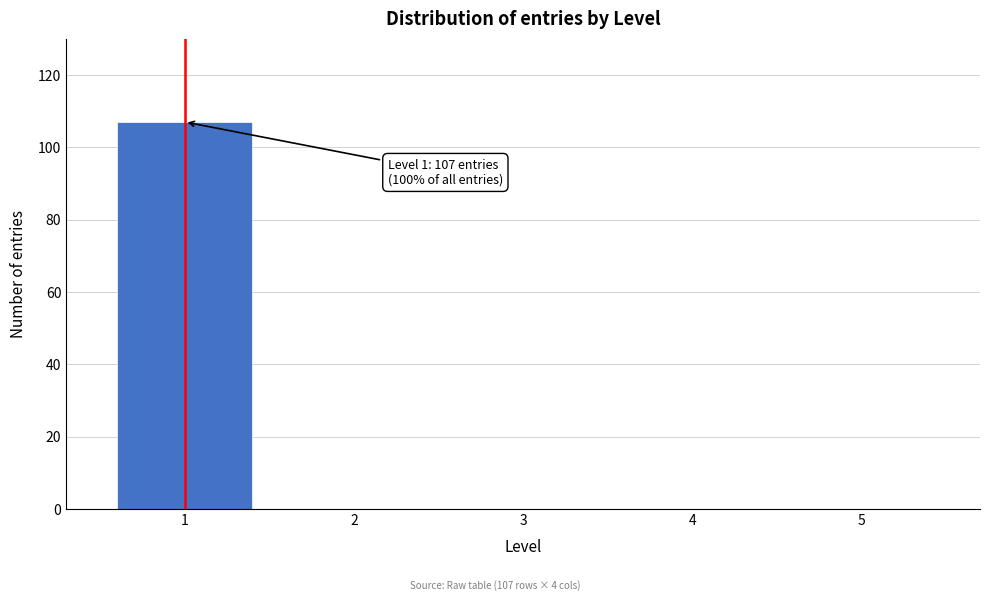

Reading left to right, list all the values displayed in this chart.

1=107	2=0	3=0	4=0	5=0